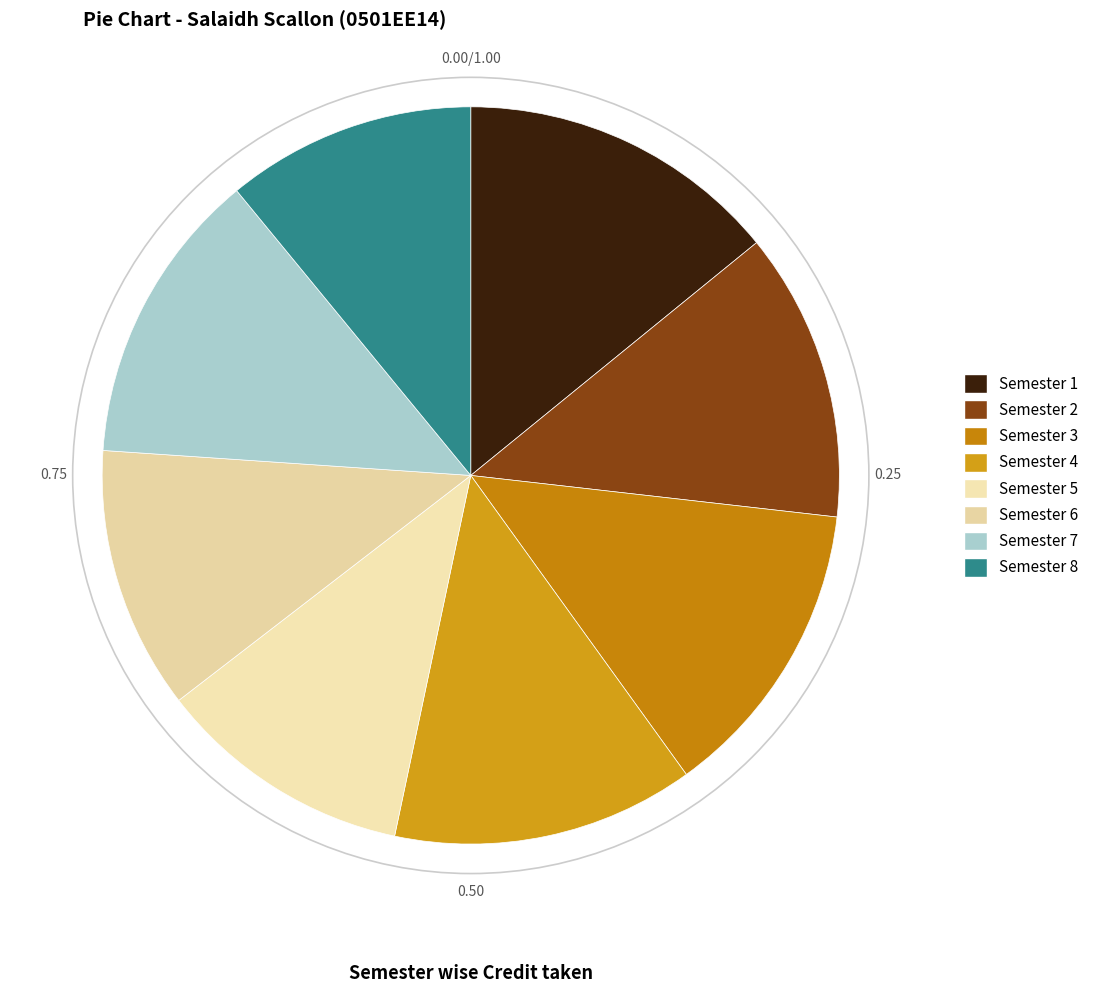

Combined, what portion of the pie is Semester 5 and Semester 4?

24.5%